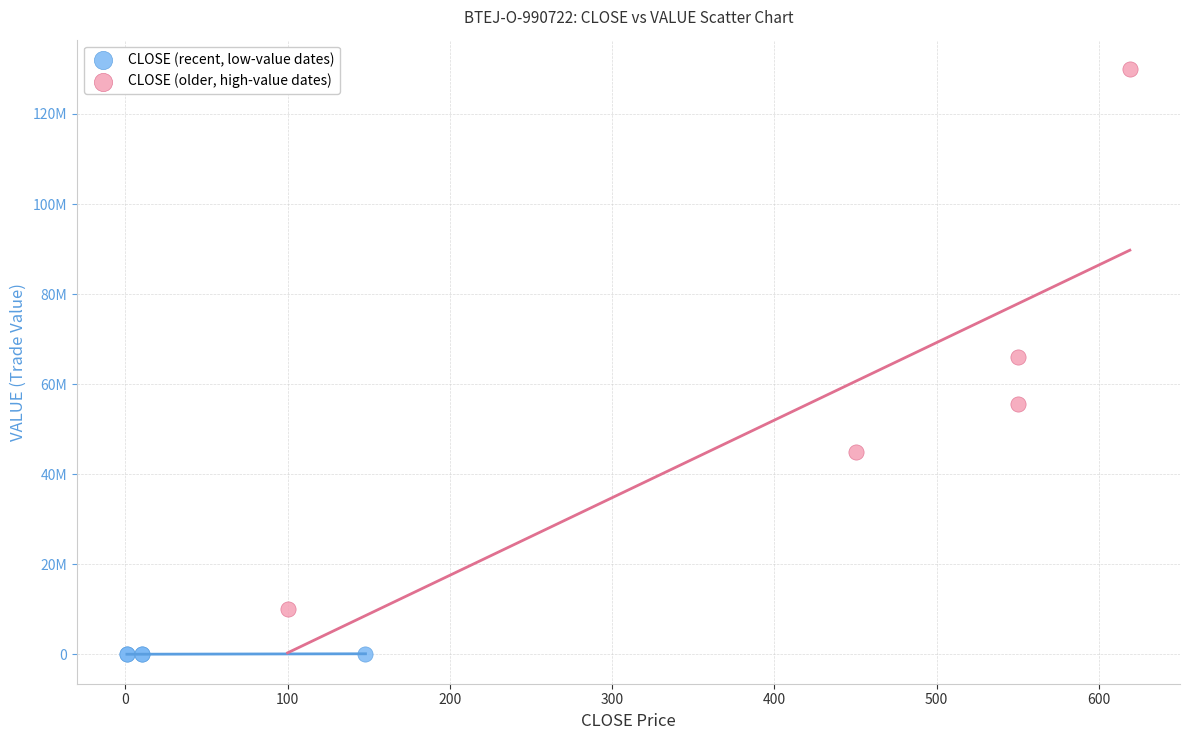

Which series contains the highest Y value?

CLOSE (older, high-value dates)